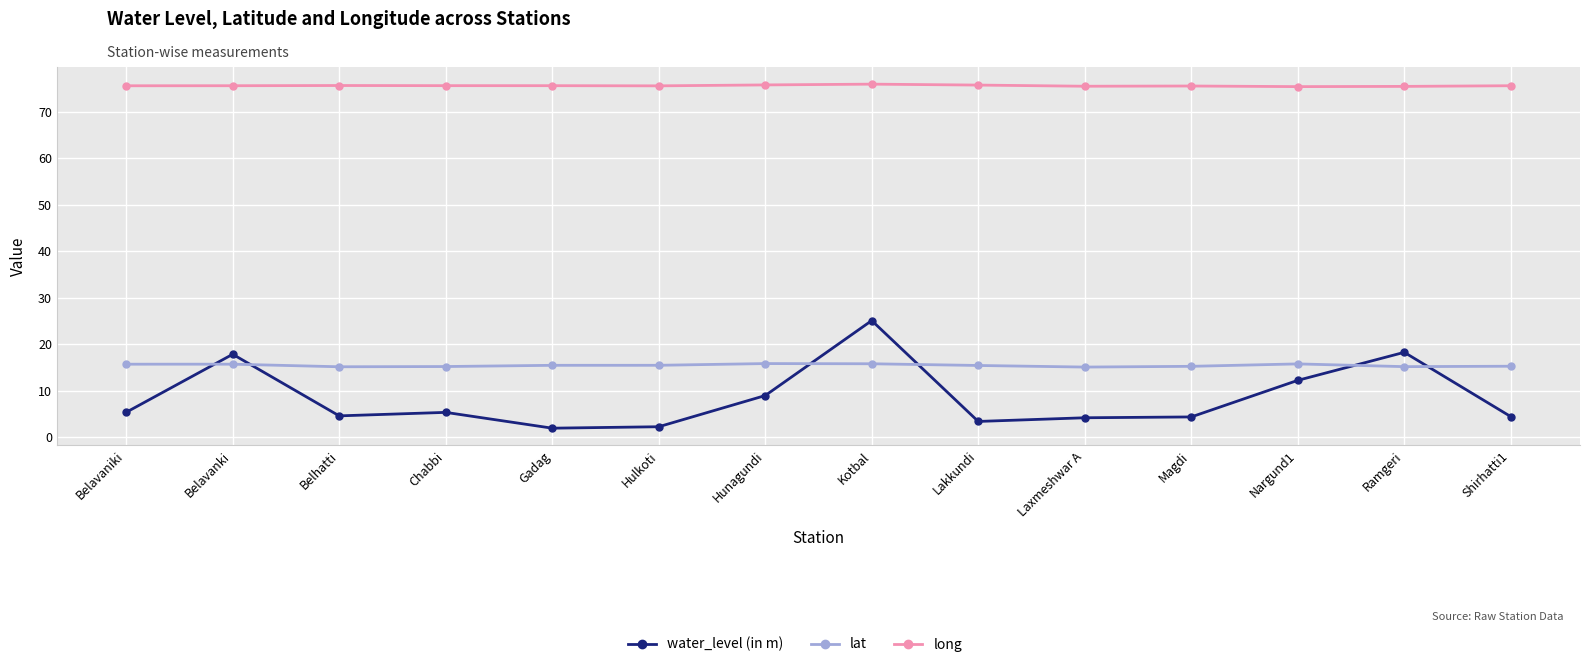

True or false: long has more than 0 points higher than both neighbors.

True